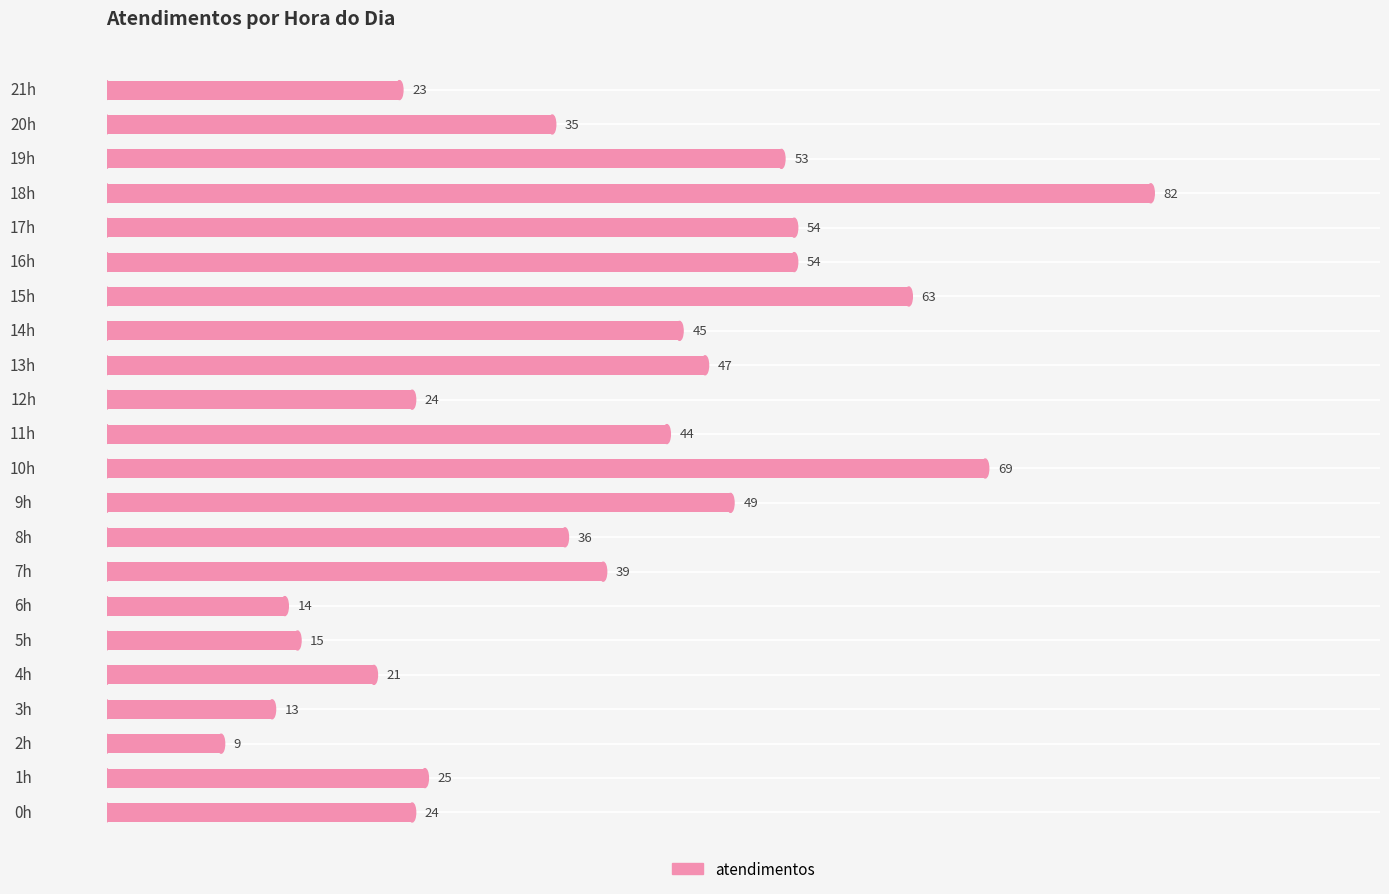

Where is the data nearest to the value 45?

14h